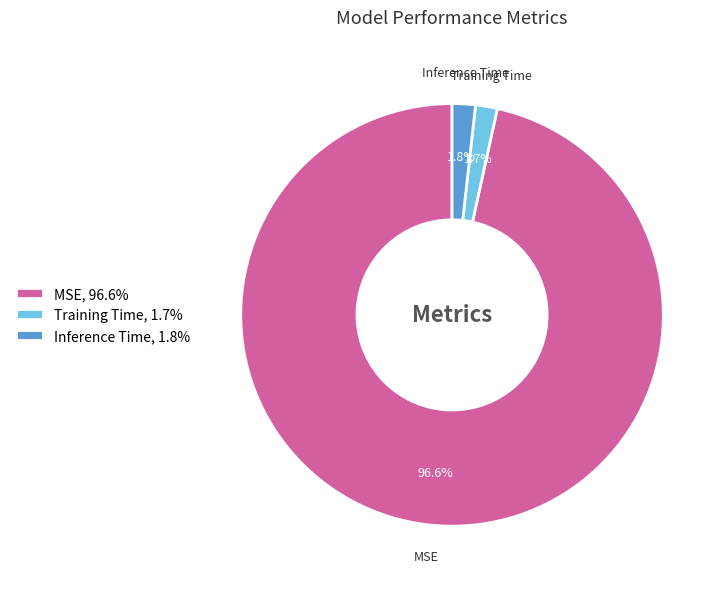

Is Inference Time the majority of the pie?

No